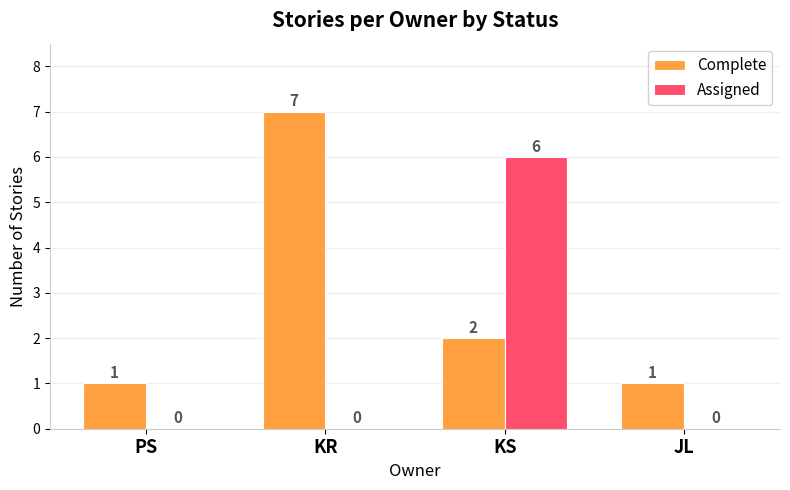

The value of Complete at JL is 0. True or false?

False